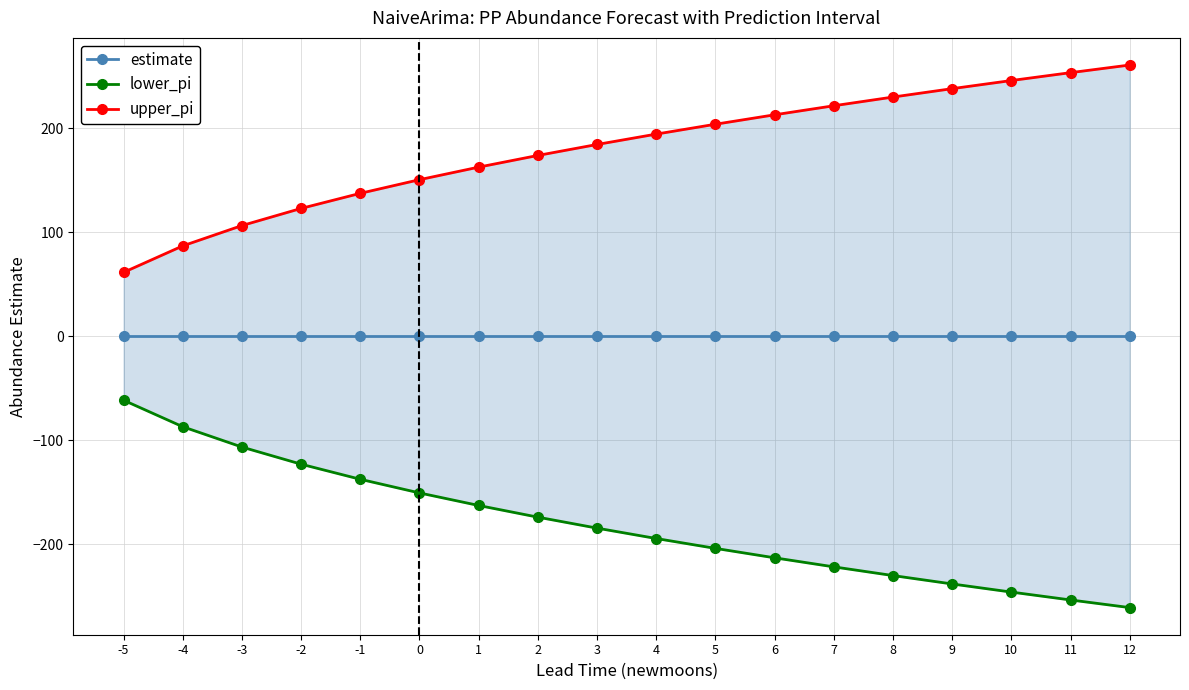

The value of lower_pi at 7 is -97.4. True or false?

False